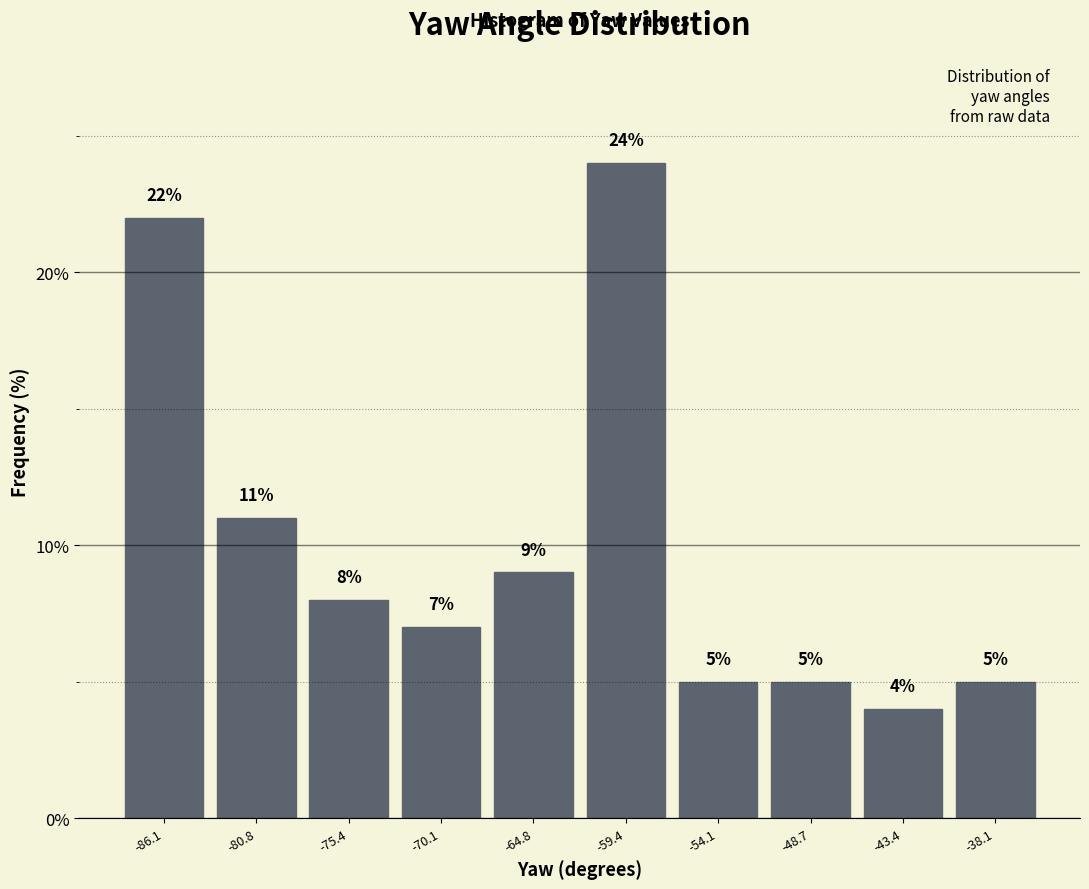

Reading left to right, list every bar in this chart as the range it spans on the x-axis followed by its height. The bar edges are not printed on the chart, so give them approximately, as read against the axis.

-89 to -83: 22
-83 to -78: 11
-78 to -73: 8
-73 to -67: 7
-67 to -62: 9
-62 to -57: 24
-57 to -51: 5
-51 to -46: 5
-46 to -41: 4
-41 to -35: 5